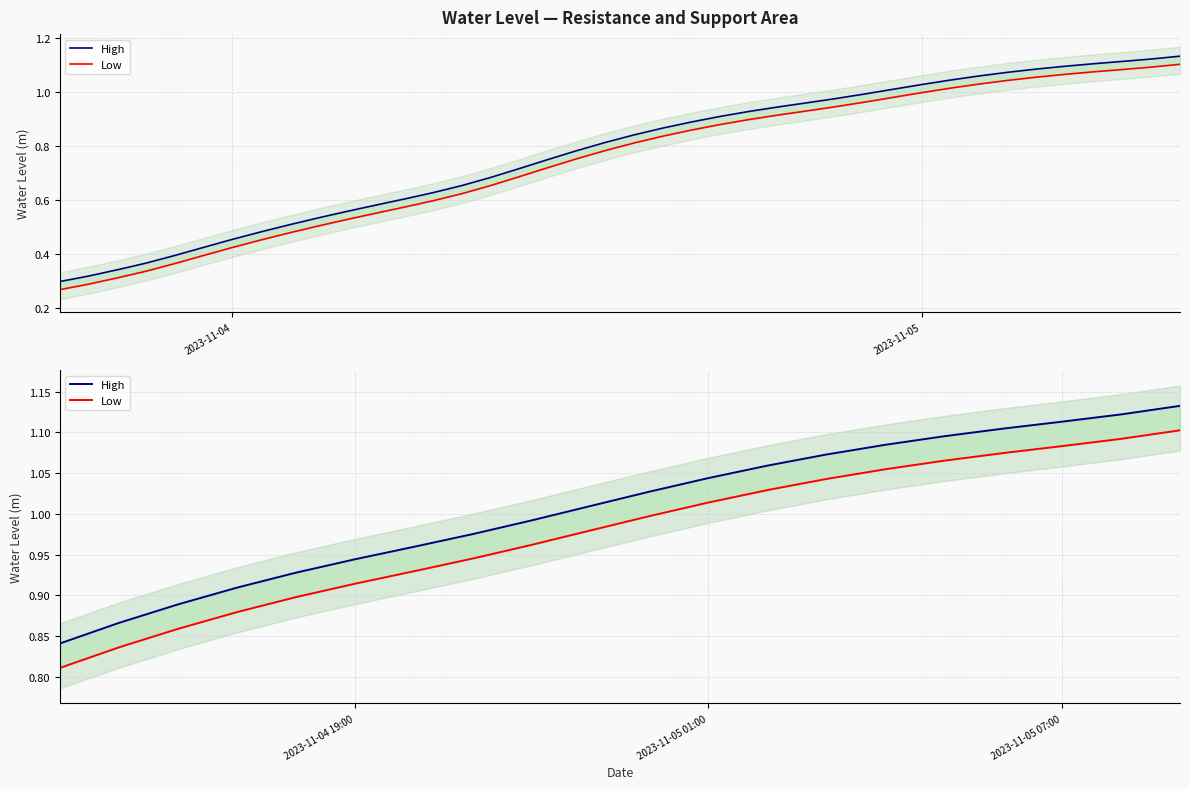

True or false: High and Low intersect in this chart.

False